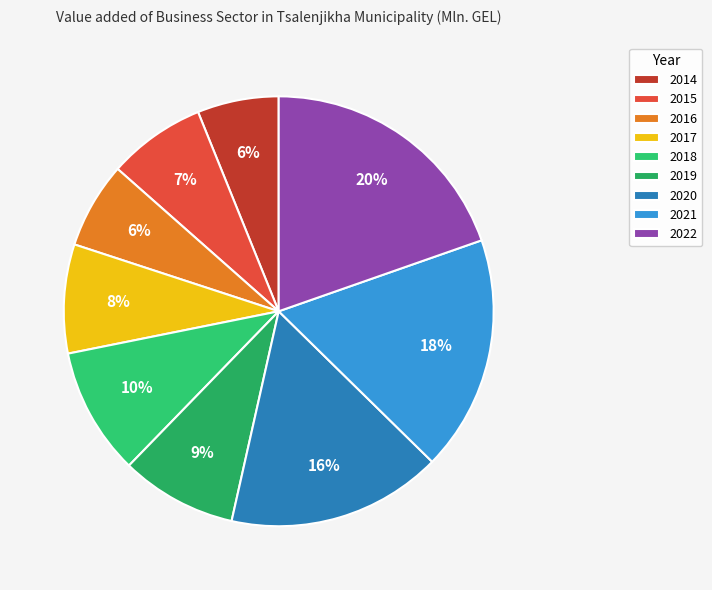

How many segments does this pie chart have?

9